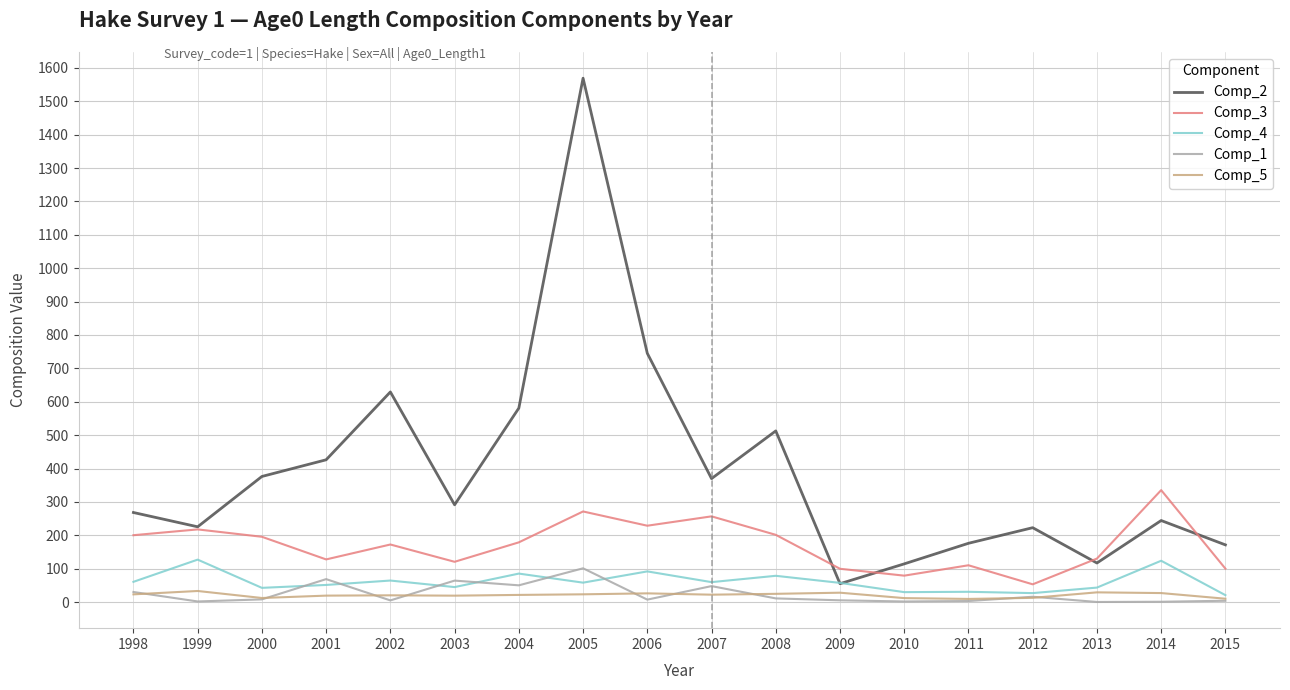

Is the value of Comp_1 at 2013 greater than the value of Comp_5 at 2001?

No